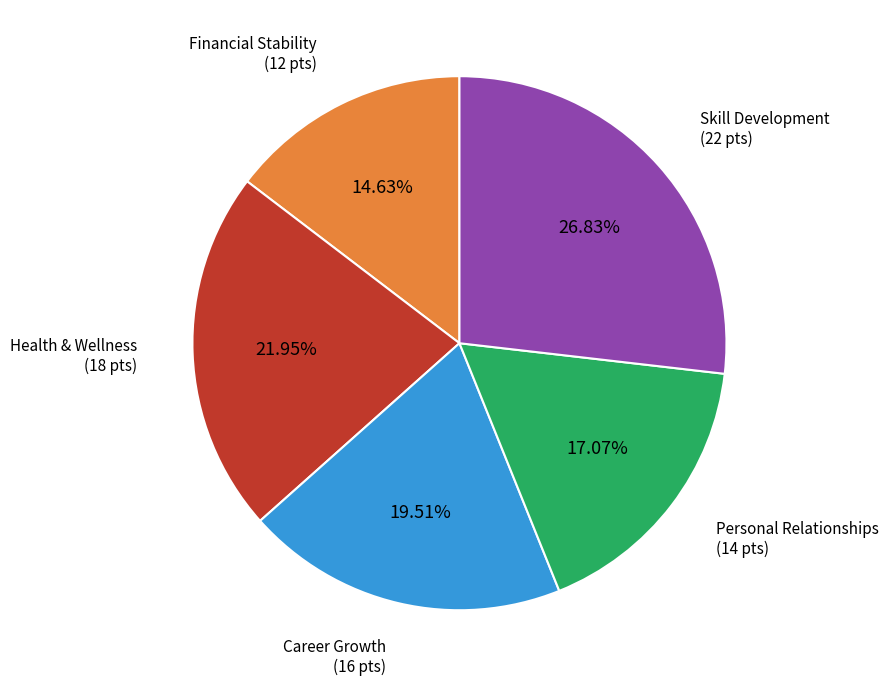

Is there any slice that represents more than half of the pie?

No